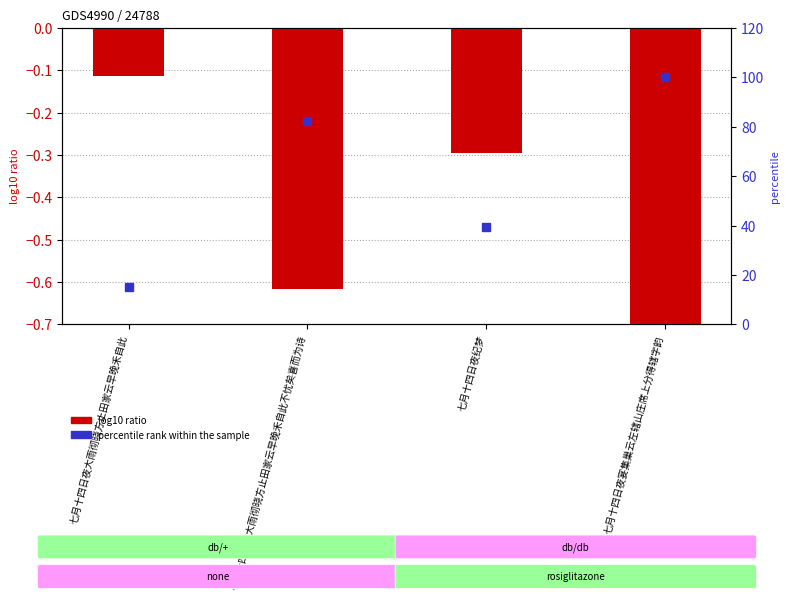

Are the bars horizontal?

No